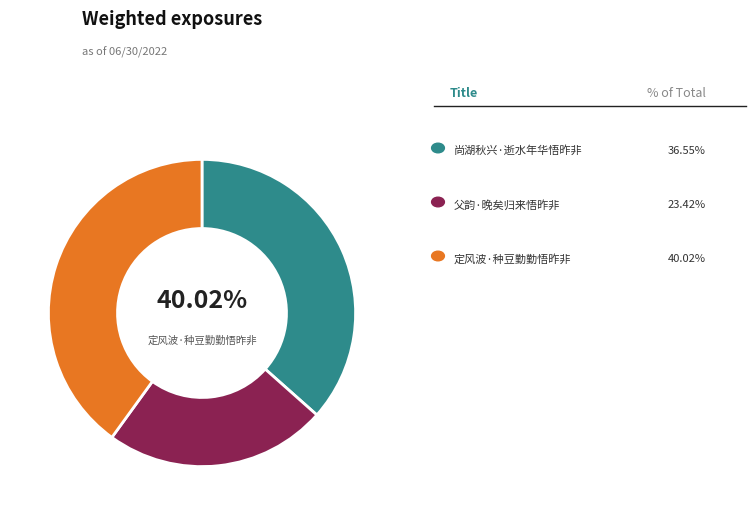

To the nearest percent, what is the difference between the 父韵·晚矣归来悟昨非 and 尚湖秋兴·逝水年华悟昨非 slice percentages?

13%